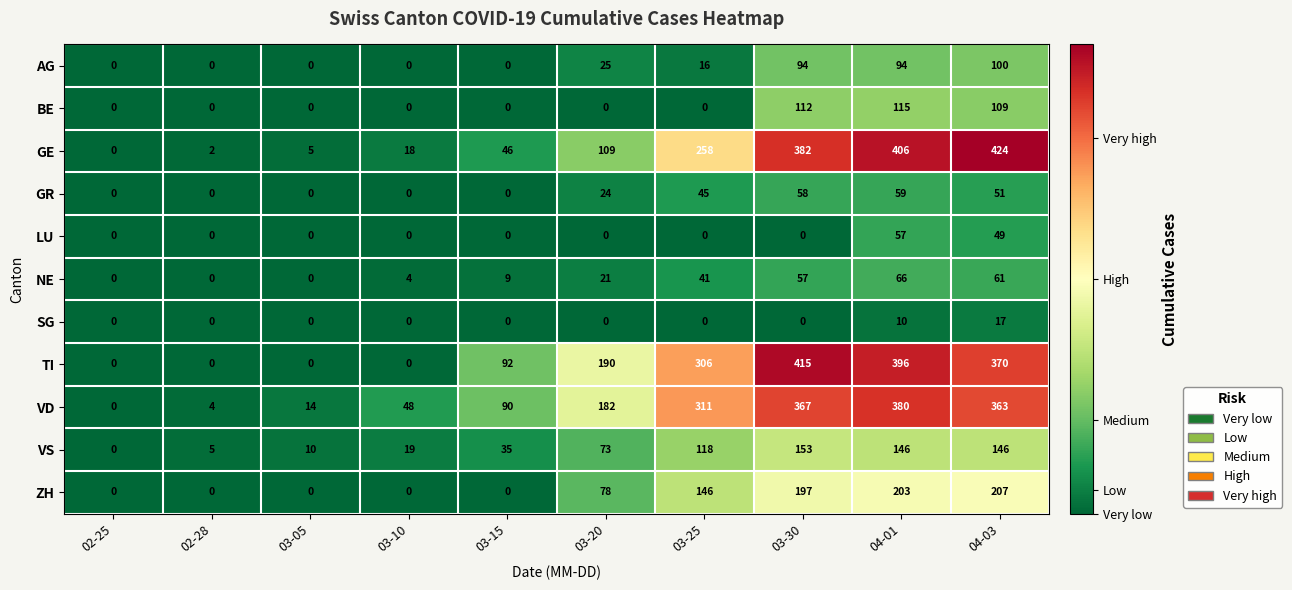

What is the sum of all AG values?

329